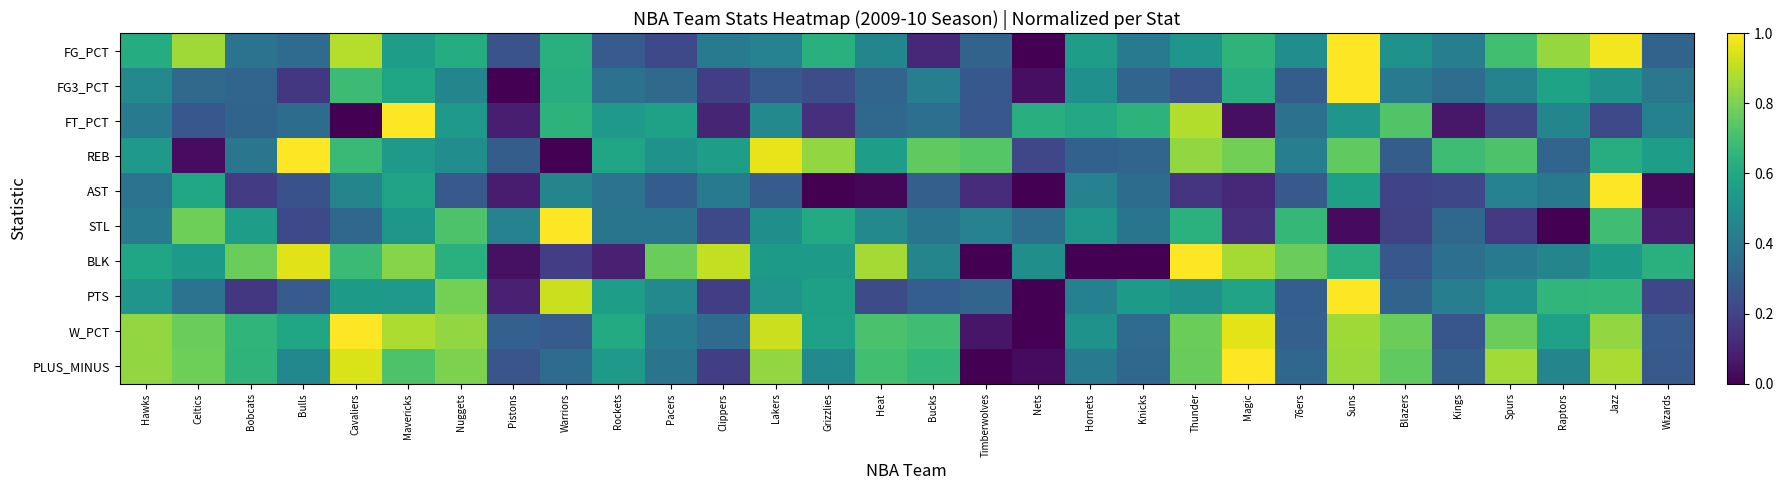

Reading left to right, what are all the values shown in this chart?

FG_PCT: Hawks=0.6	Celtics=0.9	Bobcats=0.4	Bulls=0.3	Cavaliers=0.9	Mavericks=0.6	Nuggets=0.6	Pistons=0.3	Warriors=0.6	Rockets=0.3	Pacers=0.2	Clippers=0.4	Lakers=0.4	Grizzlies=0.6	Heat=0.5	Bucks=0.1	Timberwolves=0.3	Nets=0.0	Hornets=0.6	Knicks=0.4	Thunder=0.5	Magic=0.7	76ers=0.5	Suns=1.0	Blazers=0.5	Kings=0.4	Spurs=0.7	Raptors=0.8	Jazz=1.0	Wizards=0.3
FG3_PCT: Hawks=0.5	Celtics=0.3	Bobcats=0.3	Bulls=0.2	Cavaliers=0.7	Mavericks=0.6	Nuggets=0.5	Pistons=0.0	Warriors=0.6	Rockets=0.4	Pacers=0.3	Clippers=0.2	Lakers=0.3	Grizzlies=0.2	Heat=0.3	Bucks=0.4	Timberwolves=0.3	Nets=0.0	Hornets=0.5	Knicks=0.3	Thunder=0.3	Magic=0.6	76ers=0.3	Suns=1.0	Blazers=0.4	Kings=0.4	Spurs=0.4	Raptors=0.6	Jazz=0.5	Wizards=0.4
FT_PCT: Hawks=0.4	Celtics=0.3	Bobcats=0.3	Bulls=0.4	Cavaliers=0.0	Mavericks=1.0	Nuggets=0.5	Pistons=0.1	Warriors=0.6	Rockets=0.5	Pacers=0.6	Clippers=0.1	Lakers=0.5	Grizzlies=0.1	Heat=0.3	Bucks=0.4	Timberwolves=0.3	Nets=0.6	Hornets=0.6	Knicks=0.6	Thunder=0.9	Magic=0.0	76ers=0.4	Suns=0.5	Blazers=0.7	Kings=0.1	Spurs=0.2	Raptors=0.5	Jazz=0.2	Wizards=0.4
REB: Hawks=0.5	Celtics=0.0	Bobcats=0.4	Bulls=1.0	Cavaliers=0.7	Mavericks=0.5	Nuggets=0.5	Pistons=0.3	Warriors=0.0	Rockets=0.6	Pacers=0.5	Clippers=0.6	Lakers=1.0	Grizzlies=0.8	Heat=0.6	Bucks=0.8	Timberwolves=0.7	Nets=0.2	Hornets=0.3	Knicks=0.3	Thunder=0.8	Magic=0.8	76ers=0.4	Suns=0.8	Blazers=0.3	Kings=0.7	Spurs=0.7	Raptors=0.3	Jazz=0.6	Wizards=0.6
AST: Hawks=0.4	Celtics=0.6	Bobcats=0.2	Bulls=0.3	Cavaliers=0.5	Mavericks=0.6	Nuggets=0.3	Pistons=0.1	Warriors=0.5	Rockets=0.4	Pacers=0.3	Clippers=0.4	Lakers=0.3	Grizzlies=0.0	Heat=0.0	Bucks=0.3	Timberwolves=0.1	Nets=0.0	Hornets=0.4	Knicks=0.4	Thunder=0.2	Magic=0.1	76ers=0.3	Suns=0.6	Blazers=0.2	Kings=0.2	Spurs=0.4	Raptors=0.4	Jazz=1.0	Wizards=0.0
STL: Hawks=0.4	Celtics=0.8	Bobcats=0.6	Bulls=0.2	Cavaliers=0.3	Mavericks=0.5	Nuggets=0.7	Pistons=0.4	Warriors=1.0	Rockets=0.4	Pacers=0.4	Clippers=0.2	Lakers=0.5	Grizzlies=0.6	Heat=0.5	Bucks=0.4	Timberwolves=0.4	Nets=0.4	Hornets=0.5	Knicks=0.4	Thunder=0.6	Magic=0.1	76ers=0.7	Suns=0.0	Blazers=0.2	Kings=0.3	Spurs=0.2	Raptors=0.0	Jazz=0.7	Wizards=0.1
BLK: Hawks=0.6	Celtics=0.5	Bobcats=0.8	Bulls=1.0	Cavaliers=0.7	Mavericks=0.8	Nuggets=0.6	Pistons=0.0	Warriors=0.2	Rockets=0.1	Pacers=0.8	Clippers=0.9	Lakers=0.5	Grizzlies=0.5	Heat=0.9	Bucks=0.5	Timberwolves=0.0	Nets=0.5	Hornets=0.0	Knicks=0.0	Thunder=1.0	Magic=0.9	76ers=0.8	Suns=0.6	Blazers=0.3	Kings=0.4	Spurs=0.4	Raptors=0.5	Jazz=0.5	Wizards=0.6
PTS: Hawks=0.5	Celtics=0.4	Bobcats=0.2	Bulls=0.3	Cavaliers=0.5	Mavericks=0.5	Nuggets=0.8	Pistons=0.1	Warriors=0.9	Rockets=0.6	Pacers=0.5	Clippers=0.2	Lakers=0.5	Grizzlies=0.6	Heat=0.2	Bucks=0.3	Timberwolves=0.3	Nets=0.0	Hornets=0.4	Knicks=0.5	Thunder=0.5	Magic=0.6	76ers=0.3	Suns=1.0	Blazers=0.3	Kings=0.4	Spurs=0.5	Raptors=0.7	Jazz=0.7	Wizards=0.2
W_PCT: Hawks=0.8	Celtics=0.8	Bobcats=0.7	Bulls=0.6	Cavaliers=1.0	Mavericks=0.9	Nuggets=0.8	Pistons=0.3	Warriors=0.3	Rockets=0.6	Pacers=0.4	Clippers=0.3	Lakers=0.9	Grizzlies=0.6	Heat=0.7	Bucks=0.7	Timberwolves=0.1	Nets=0.0	Hornets=0.5	Knicks=0.3	Thunder=0.8	Magic=1.0	76ers=0.3	Suns=0.9	Blazers=0.8	Kings=0.3	Spurs=0.8	Raptors=0.6	Jazz=0.8	Wizards=0.3
PLUS_MINUS: Hawks=0.8	Celtics=0.8	Bobcats=0.6	Bulls=0.5	Cavaliers=0.9	Mavericks=0.7	Nuggets=0.8	Pistons=0.3	Warriors=0.4	Rockets=0.5	Pacers=0.4	Clippers=0.2	Lakers=0.8	Grizzlies=0.5	Heat=0.7	Bucks=0.7	Timberwolves=0.0	Nets=0.0	Hornets=0.4	Knicks=0.3	Thunder=0.8	Magic=1.0	76ers=0.3	Suns=0.8	Blazers=0.8	Kings=0.3	Spurs=0.9	Raptors=0.5	Jazz=0.9	Wizards=0.3